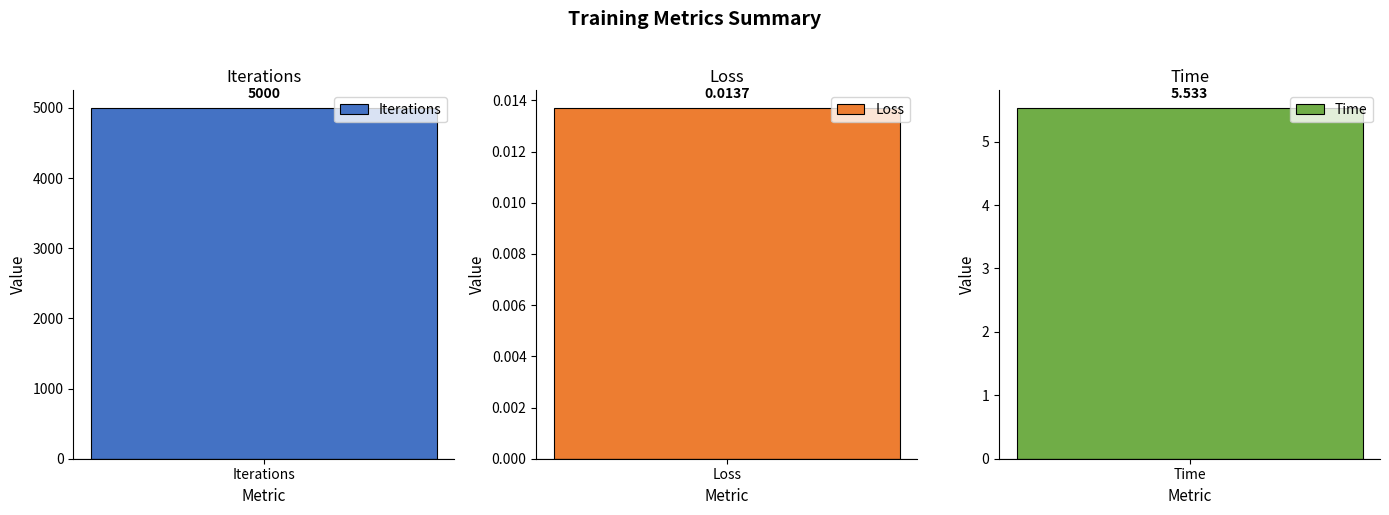

The value at Loss is 0.0. True or false?

False